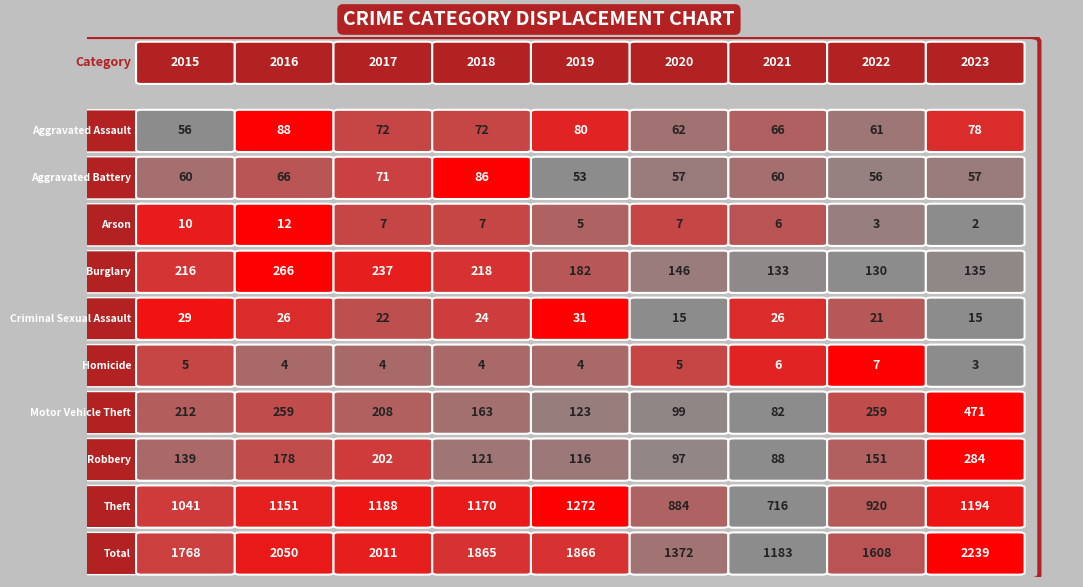

Is it true that Aggravated Battery equals 88 at 2022?

False